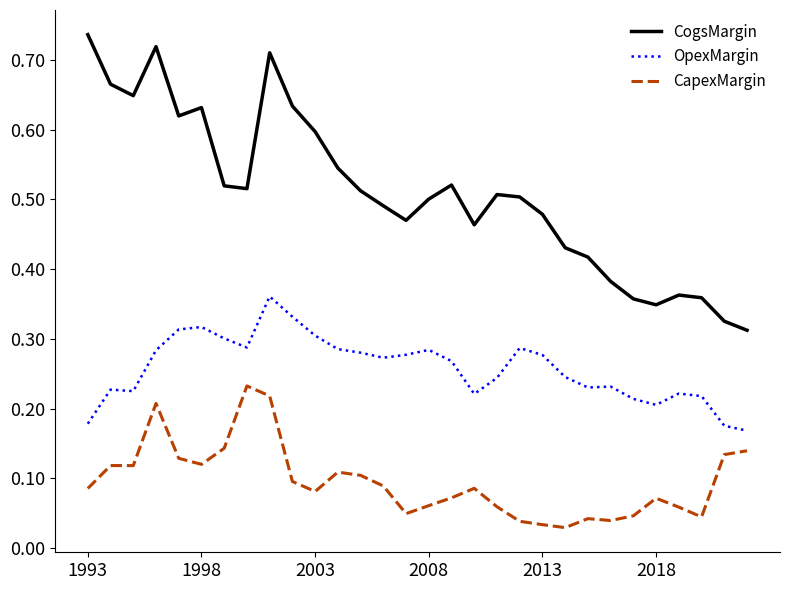

Which series has the largest total across all categories?

CogsMargin